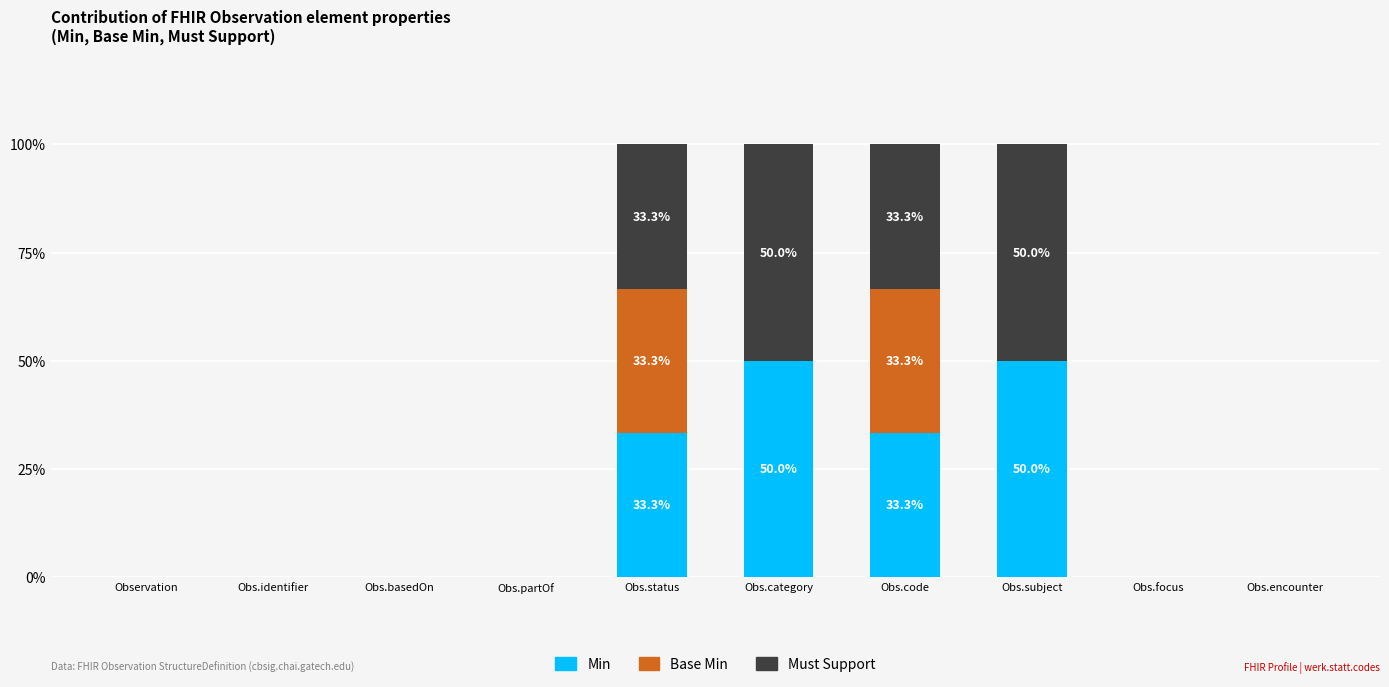

What is the sum of all Min values?

166.7